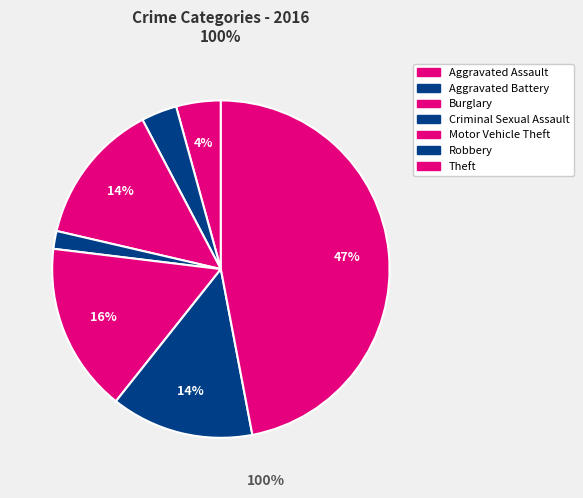

Which category has the biggest portion of the pie?

Theft